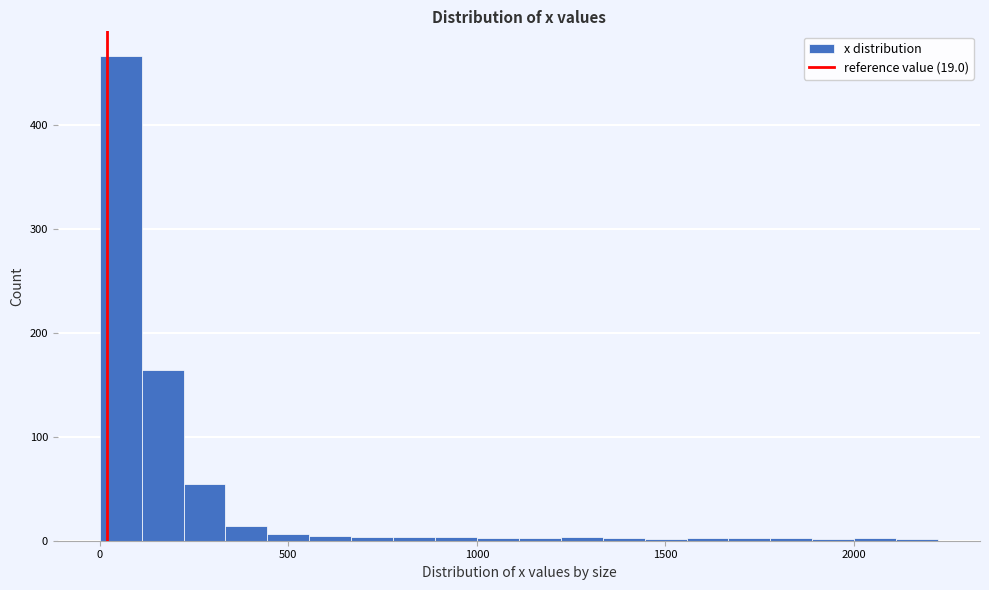

Around what value on the x-axis is the tallest bar? Give the approximate position of its centre, as read against the axis.

50